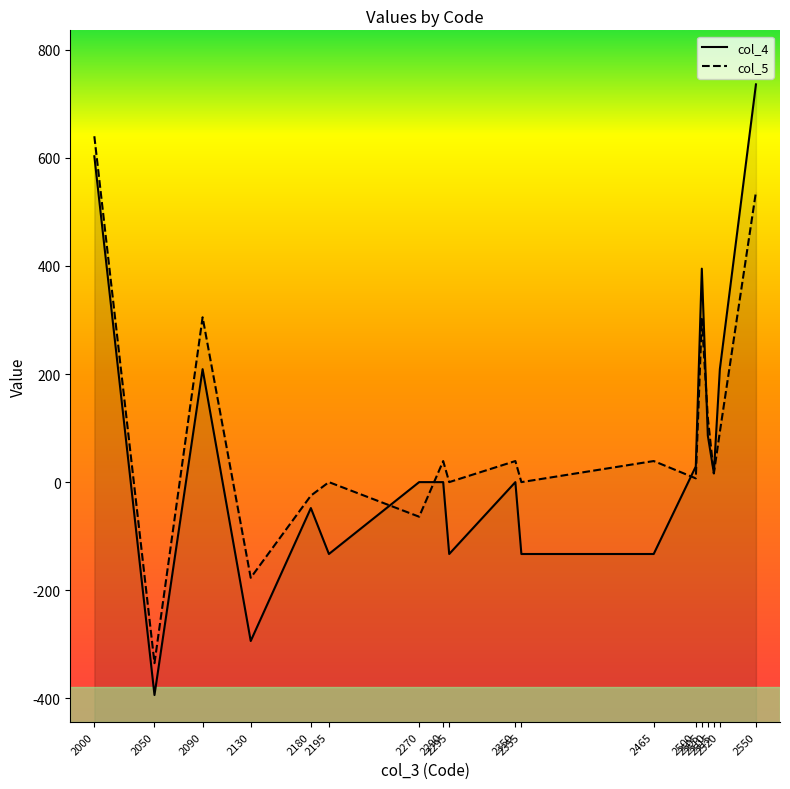

Reading right to left, extract all data points from this chart.

col_4: 736	209	17	86	395	29	-133	-133	0	-133	0	0	-133	-48	-294	209	-394	603
col_5: 537	93	16	119	302	7	39	0	39	0	39	-64	0	-25	-177	305	-335	640